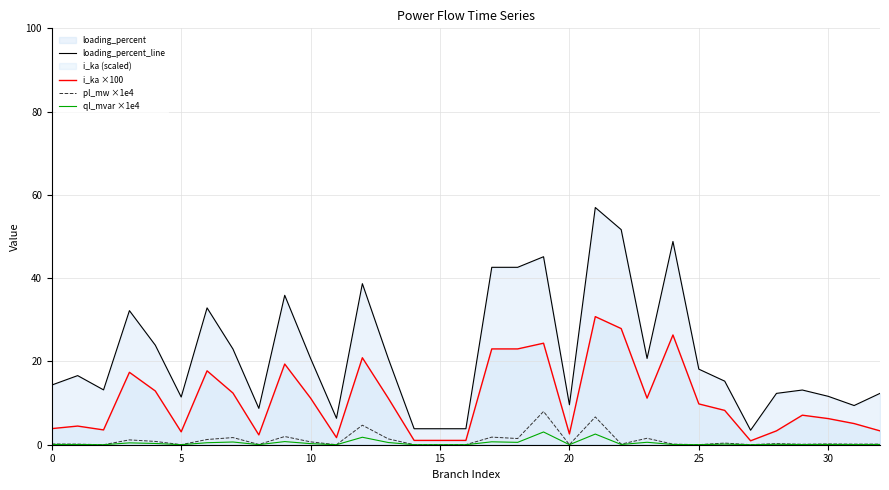

Which series has the widest spread of values?

loading_percent_line